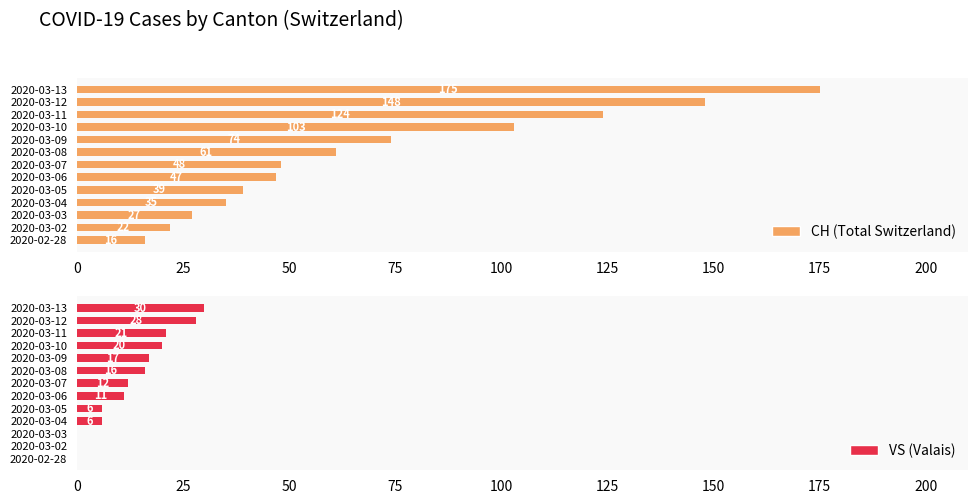

At which label is CH (Total Switzerland) closest to 95?

2020-03-10